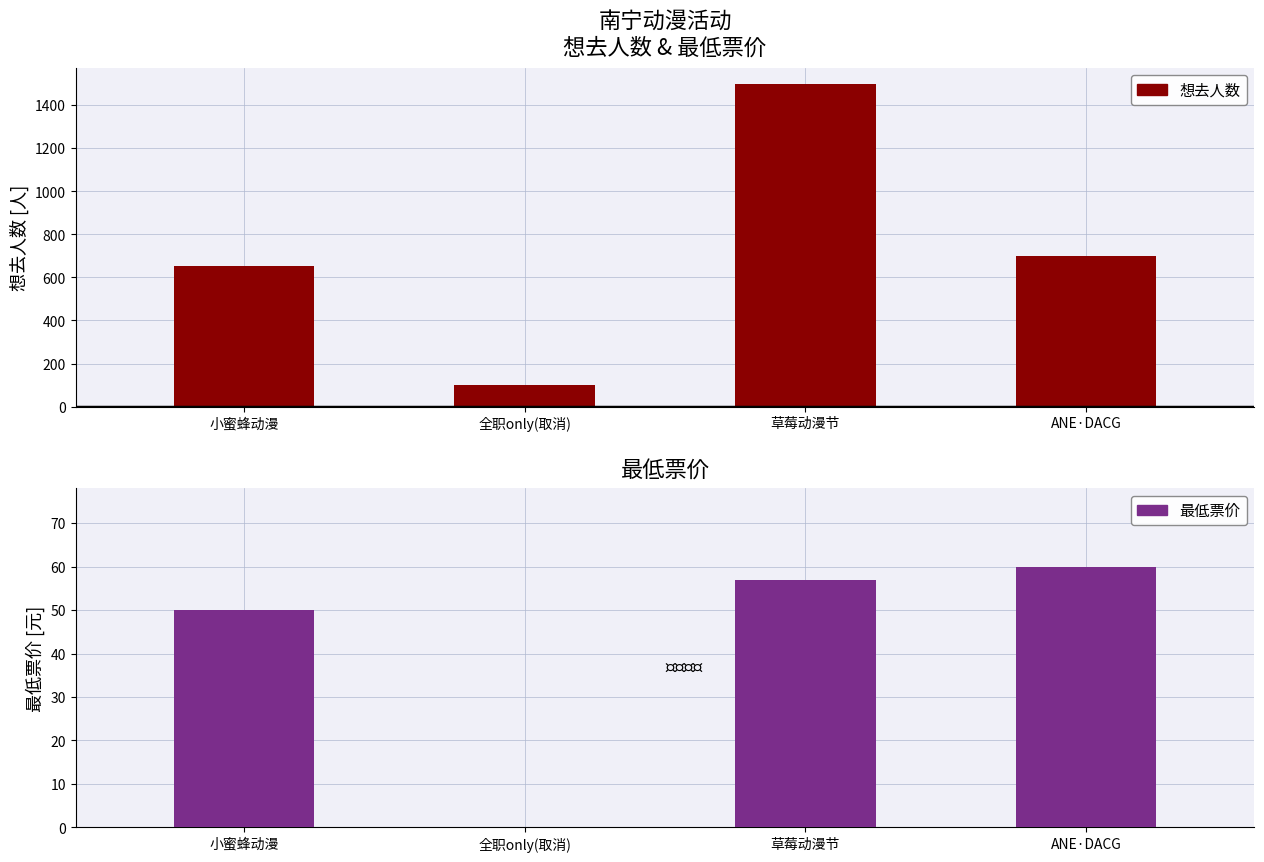

Rank the series by their maximum value, from highest to lowest.

想去人数, 最低票价